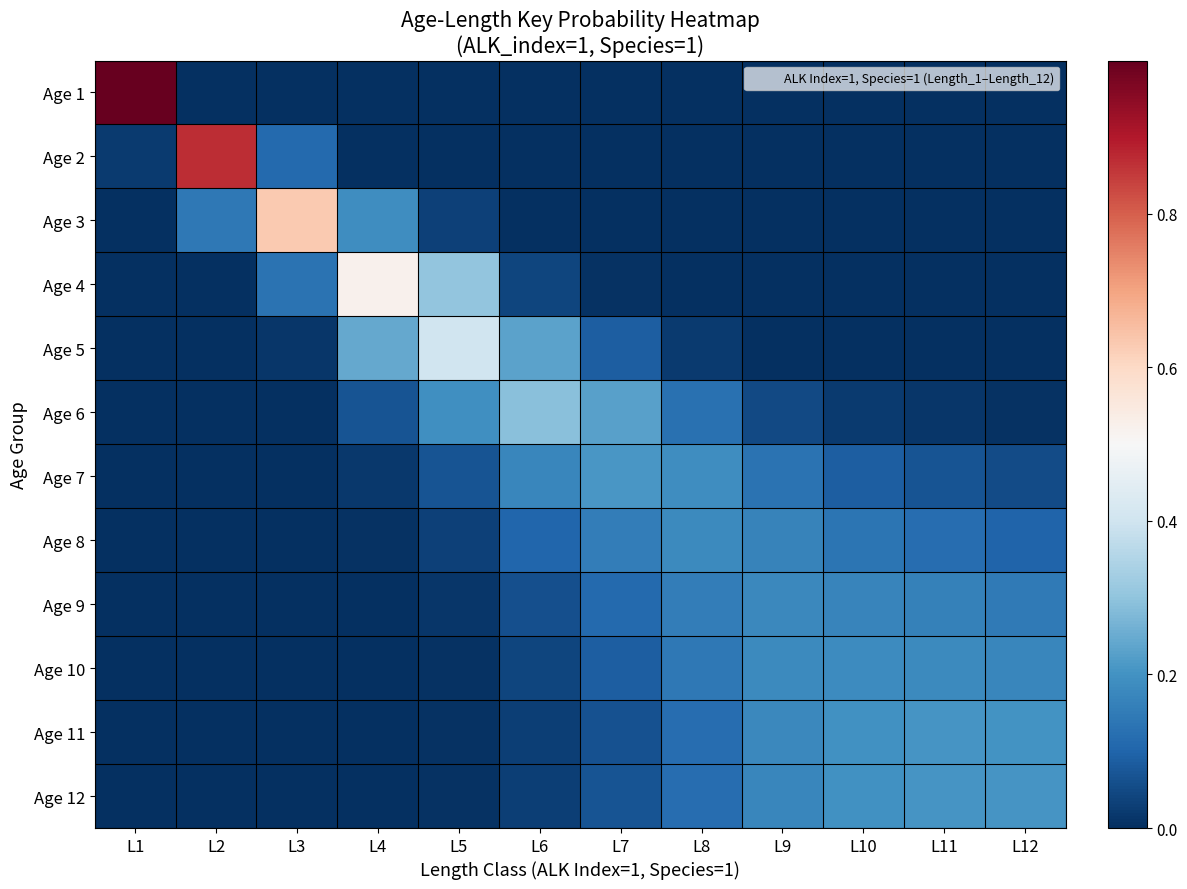

What is the total value across all series at L6?

1.0